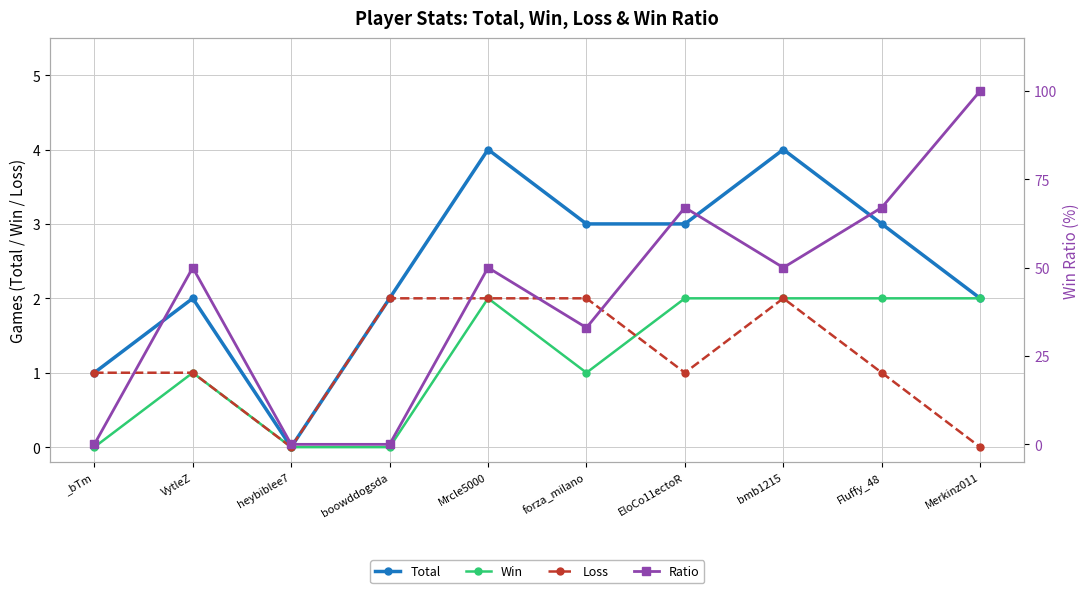

What is the label of the 3rd point from the left?

heybiblee7